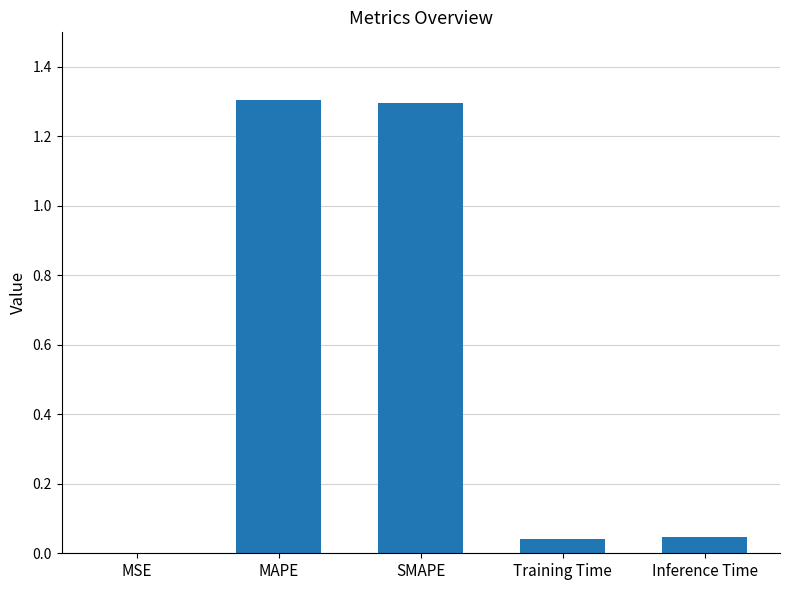

What is the sum of the values at SMAPE and Inference Time?

1.3